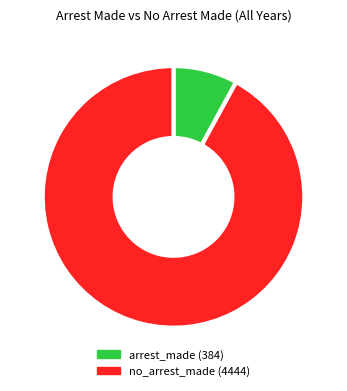

Does any single category account for the majority?

Yes